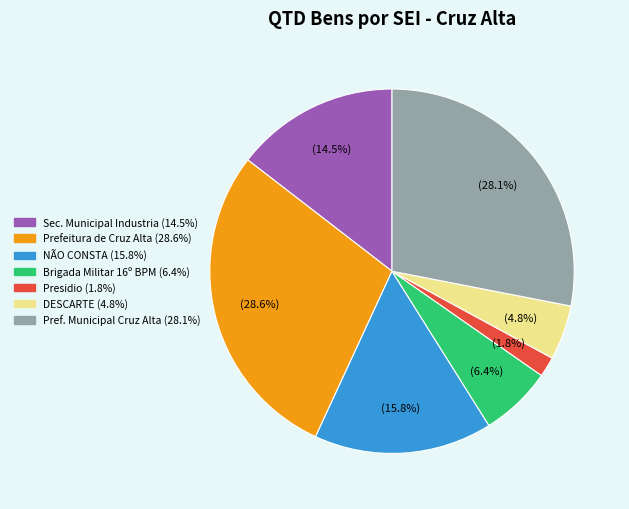

Does any single category account for the majority?

No